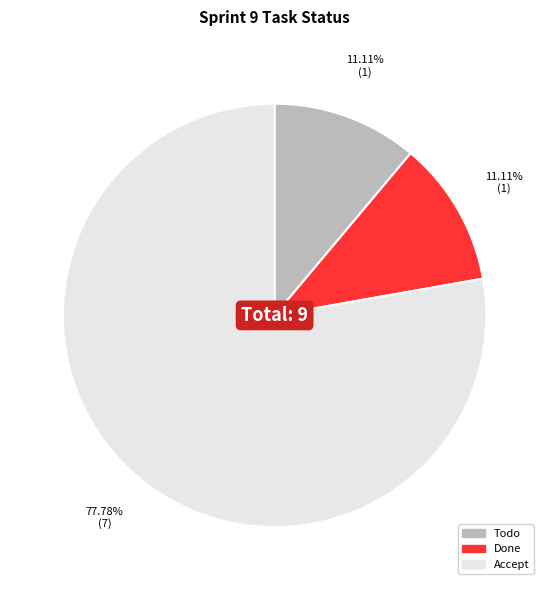

Which has a higher value, Accept or Todo?

Accept